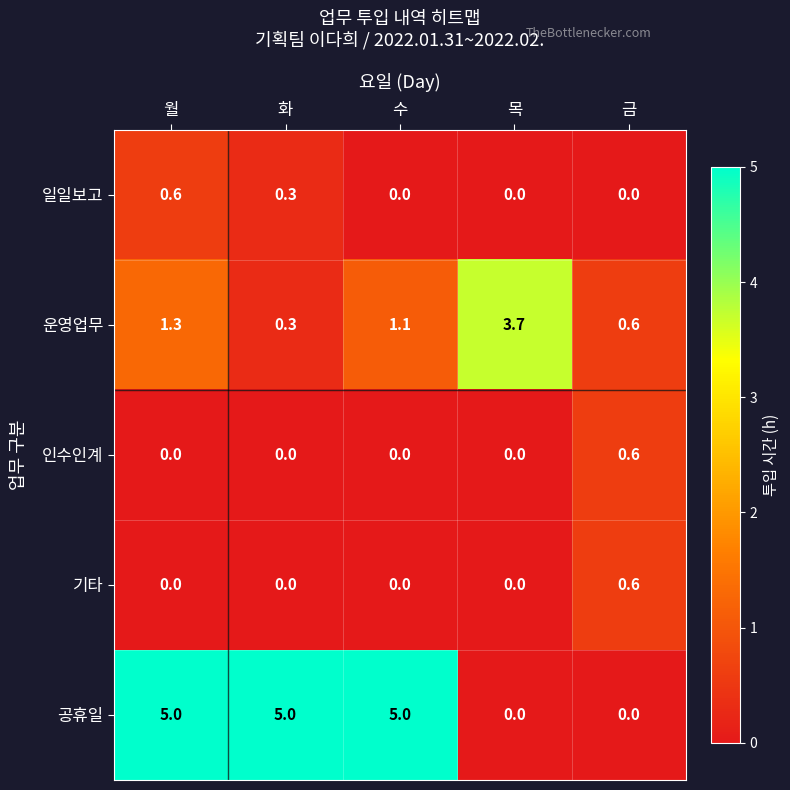

Which series has the widest spread of values?

공휴일